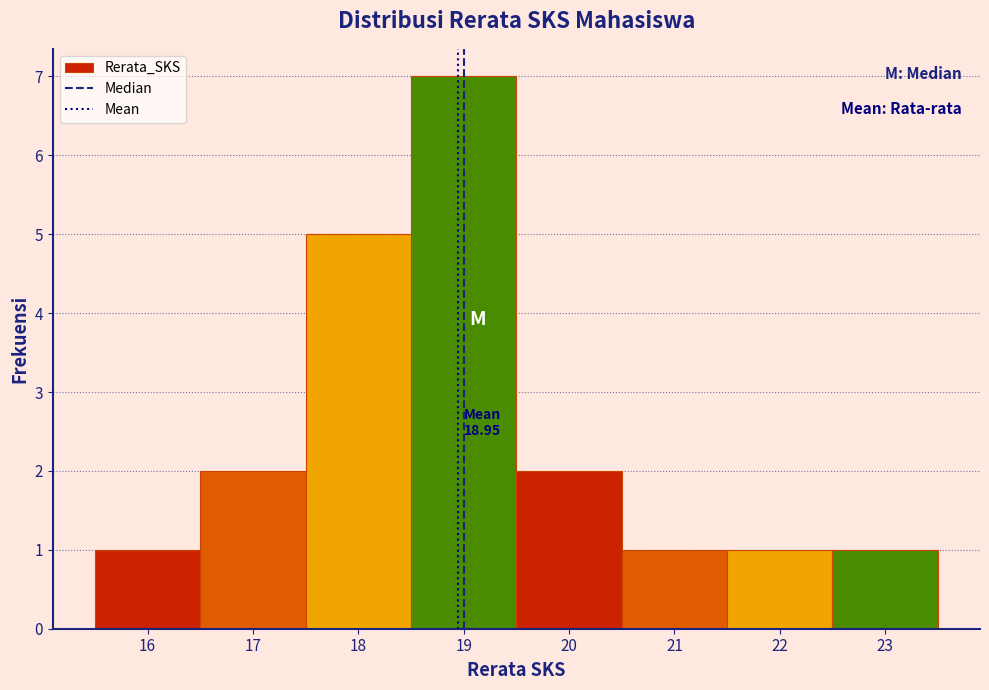

Which range on the x-axis has the tallest bar?

18.5 to 19.5